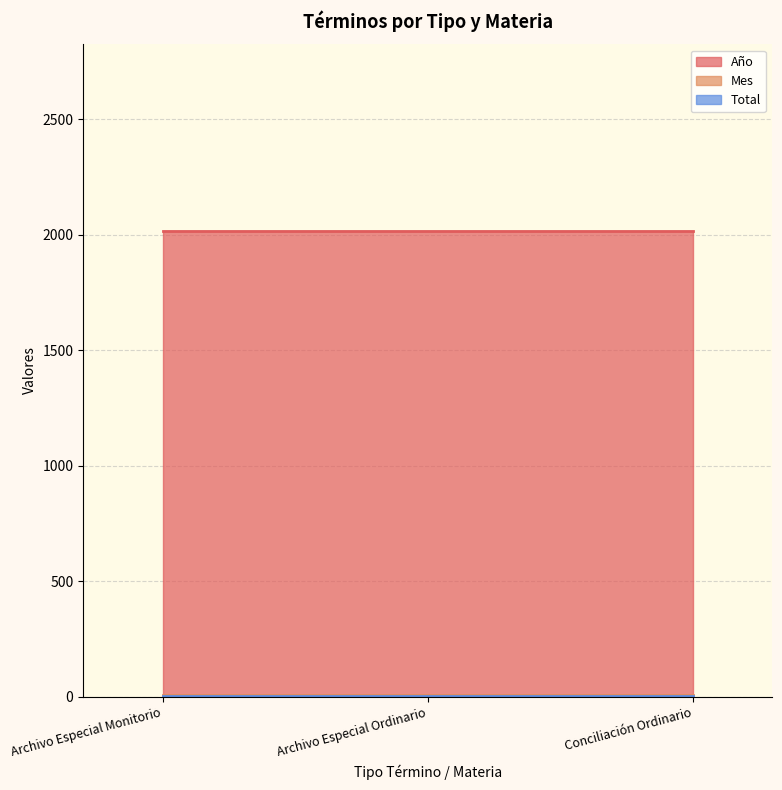

Is it true that Año equals 2018 at Archivo Especial Ordinario?

True